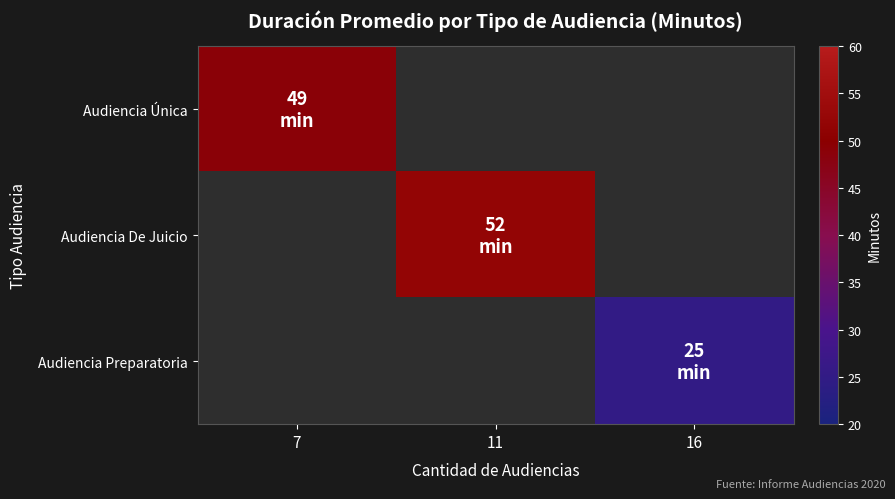

List the labels in order of Audiencia De Juicio value, smallest first.

7, 11, 16